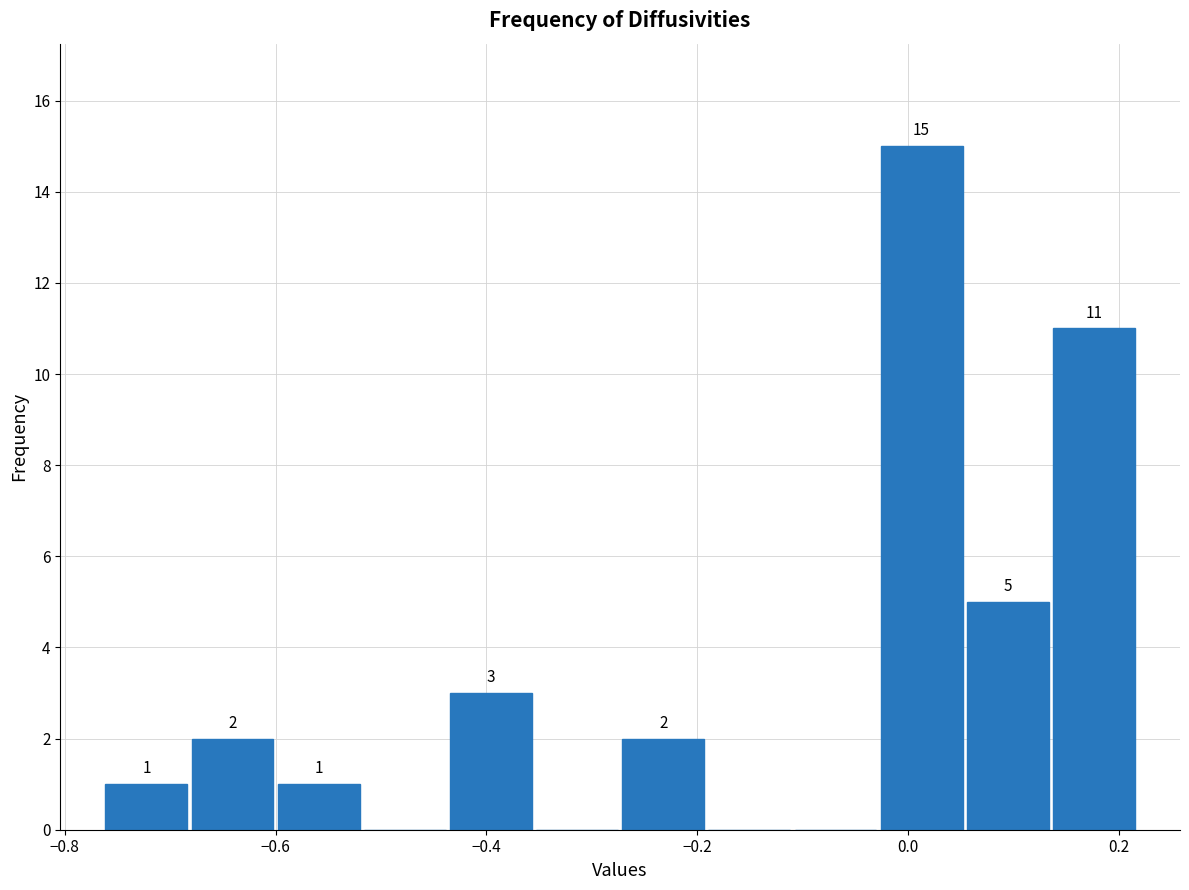

Which range on the x-axis has the tallest bar?

-0.02 to 0.06